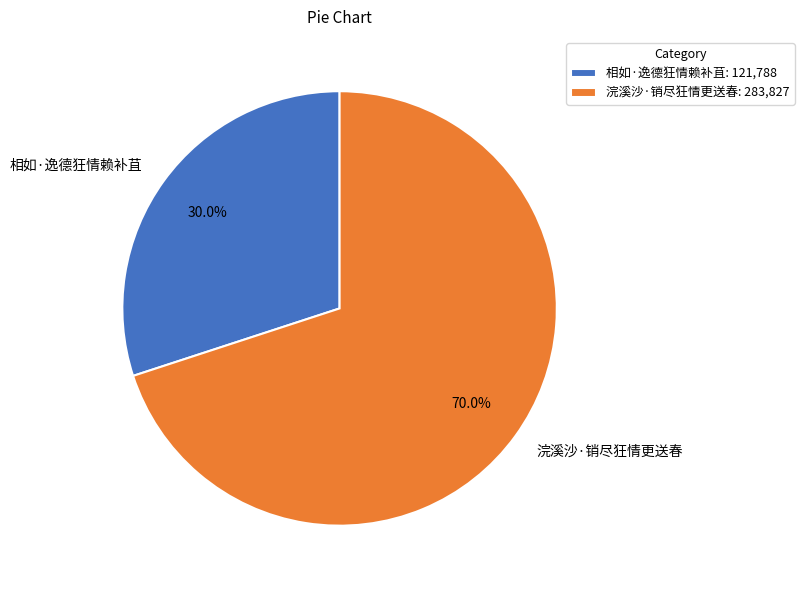

Which category has the biggest portion of the pie?

浣溪沙·销尽狂情更送春